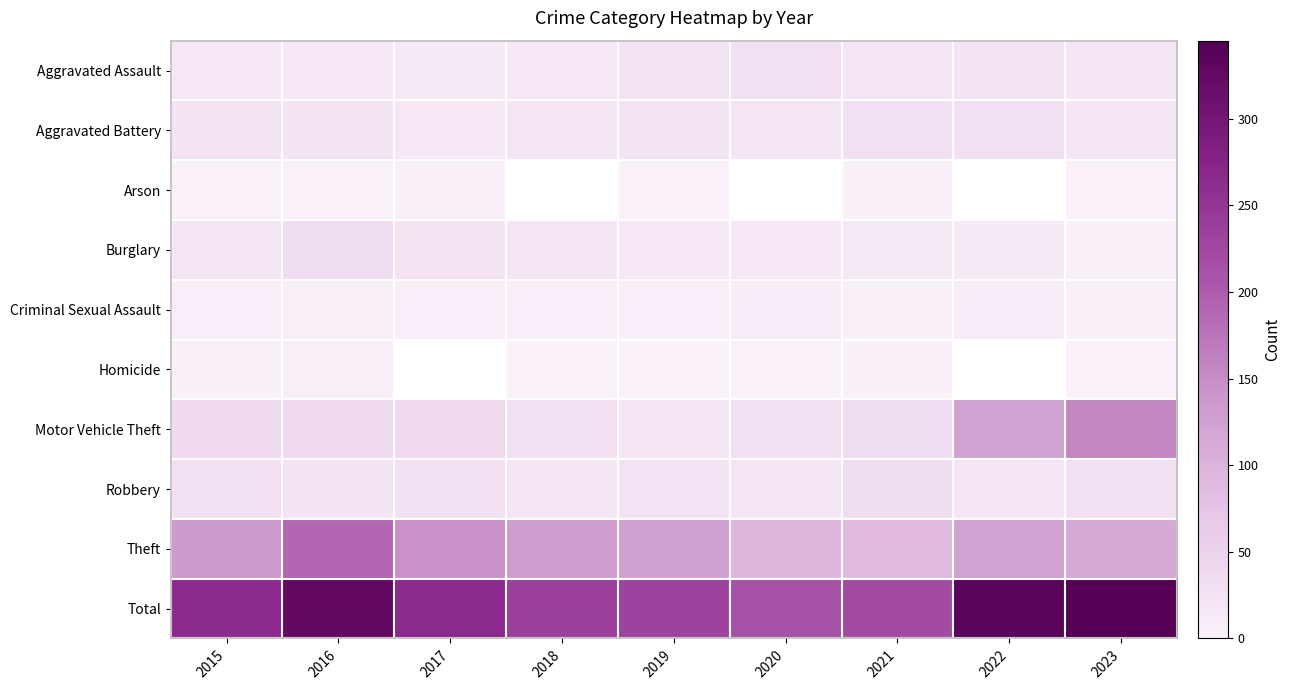

List the series in order of their peak value, highest first.

Total, Theft, Motor Vehicle Theft, Burglary, Robbery, Aggravated Battery, Aggravated Assault, Criminal Sexual Assault, Homicide, Arson